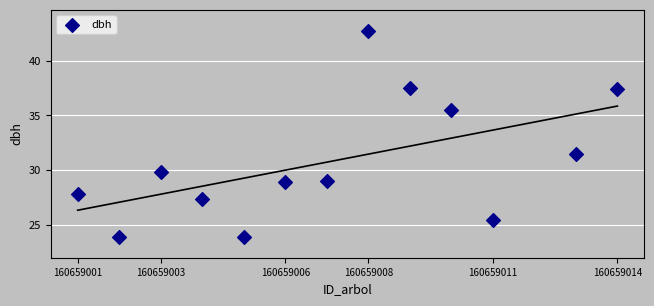

What is the range of X values (max minus min)?

13.0